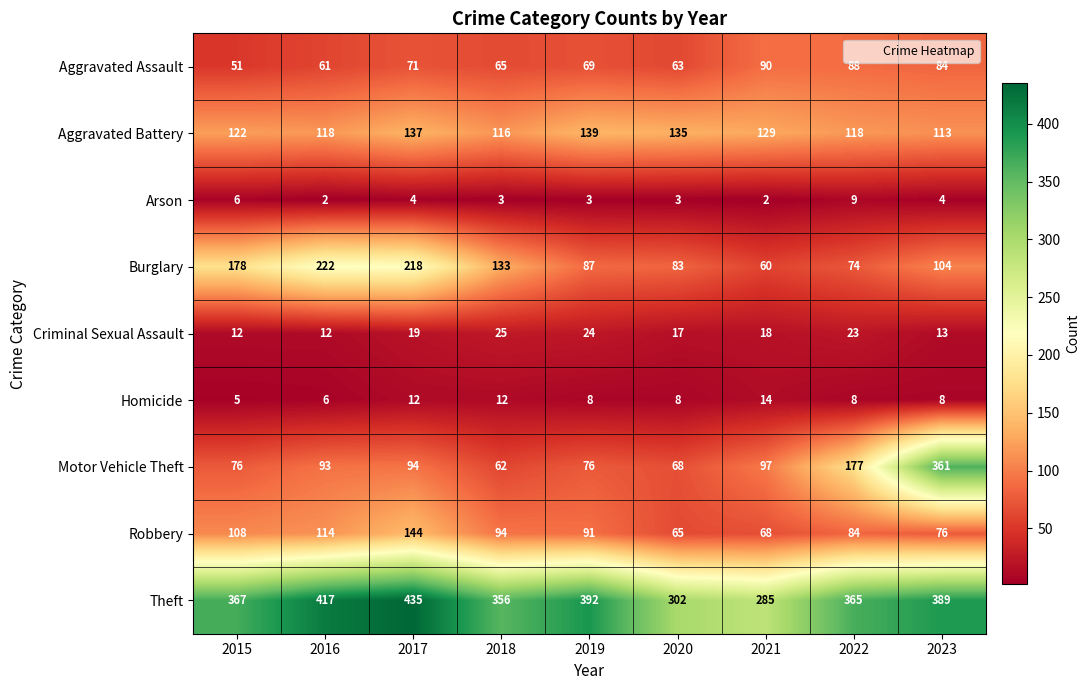

At which category does the chart reach its peak across all series?

2017